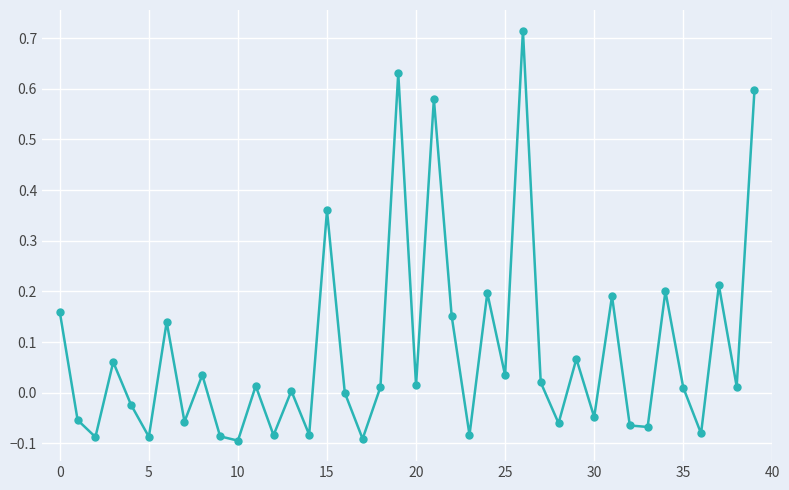

How many interior local valleys (lower than both neighbors) does the data have?

15